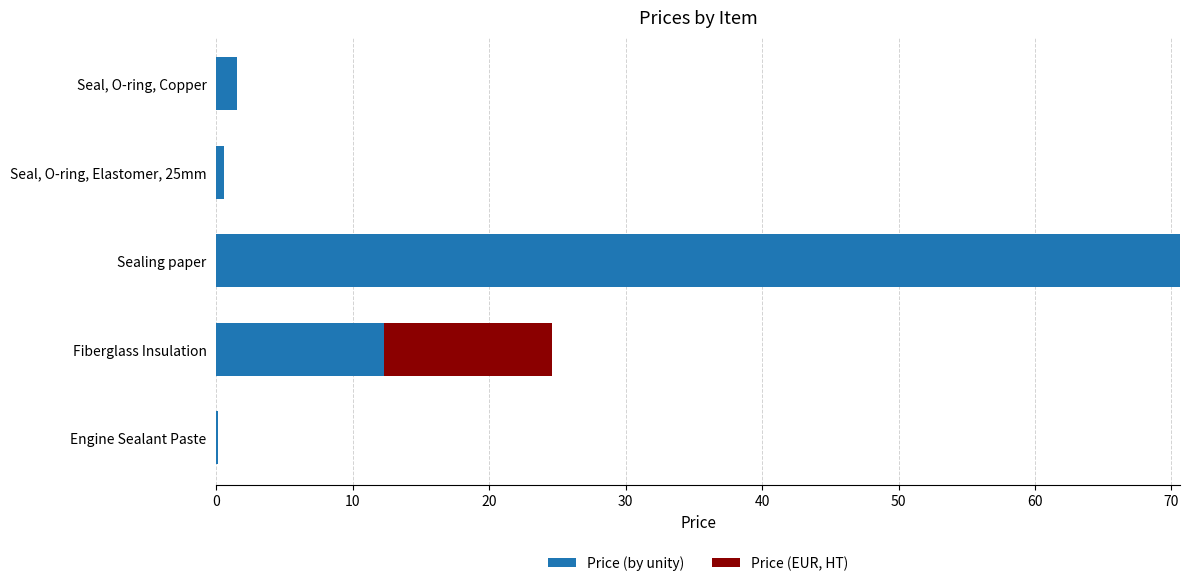

The value of Price (by unity) at Sealing paper is 70.6. True or false?

True